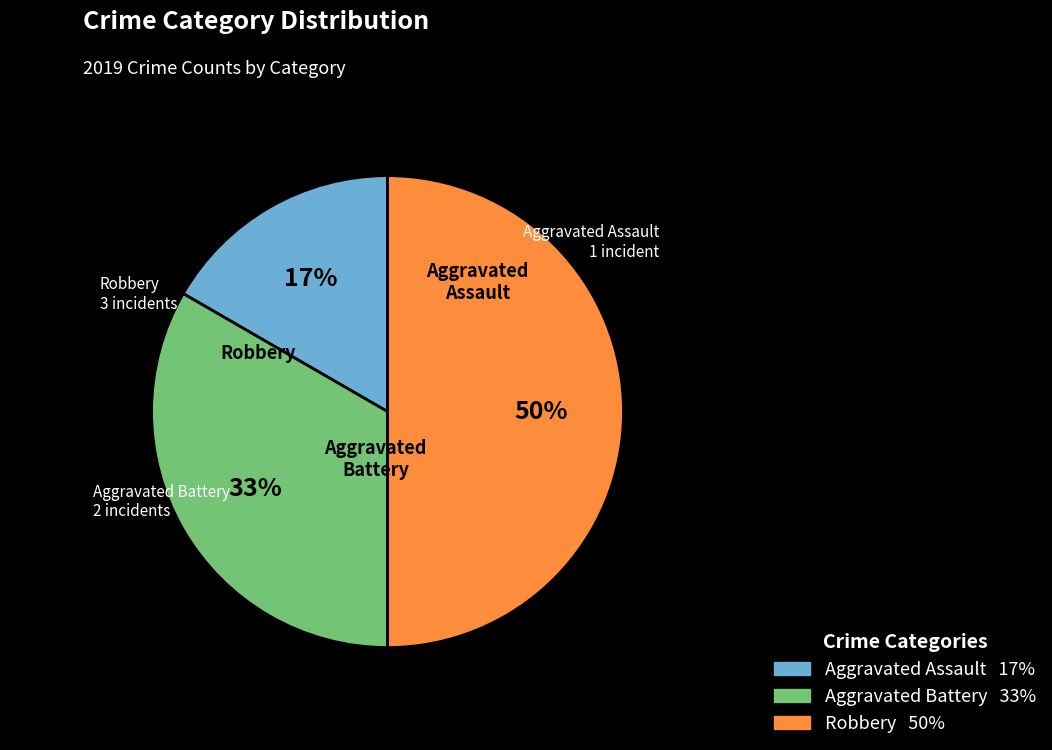

To the nearest percent, what is the difference between the Aggravated Battery and Robbery slice percentages?

17%